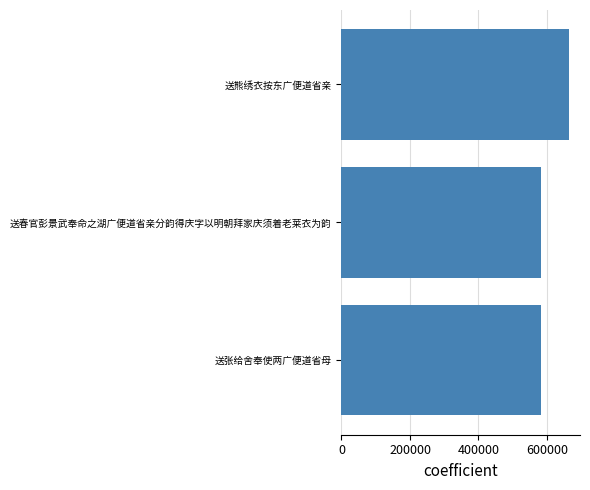

Approximately how many times larger is the value at 送春官彭景武奉命之湖广便道省亲分韵得庆字以明朝拜家庆须着老莱衣为韵 compared to 送张给舍奉使两广便道省母?

1.0